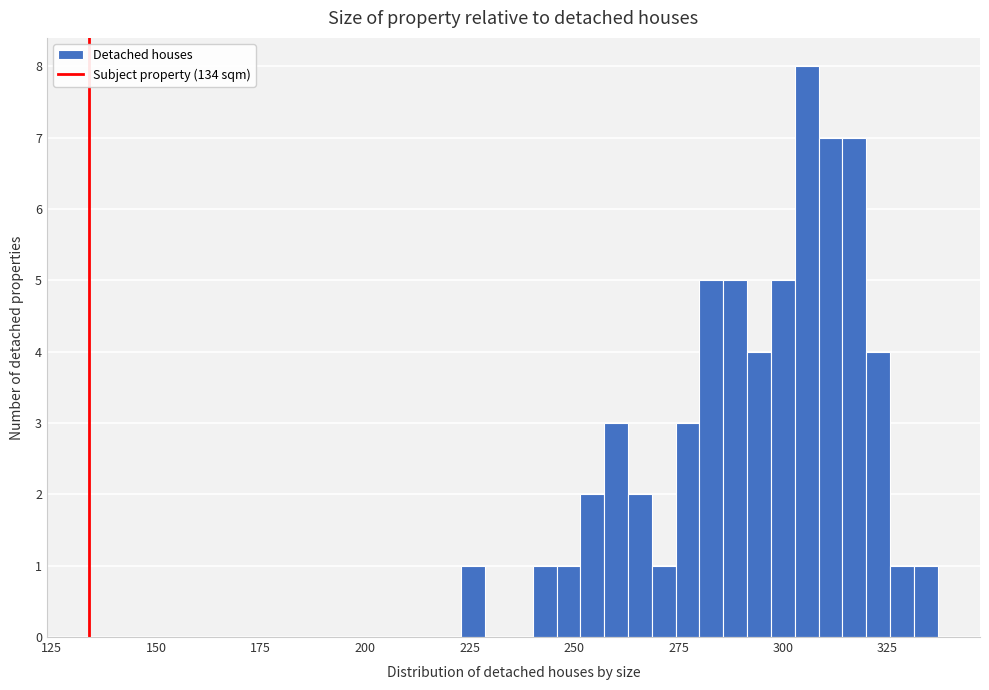

Read against the x-axis, roughly where is the centre of the tallest bar?

305